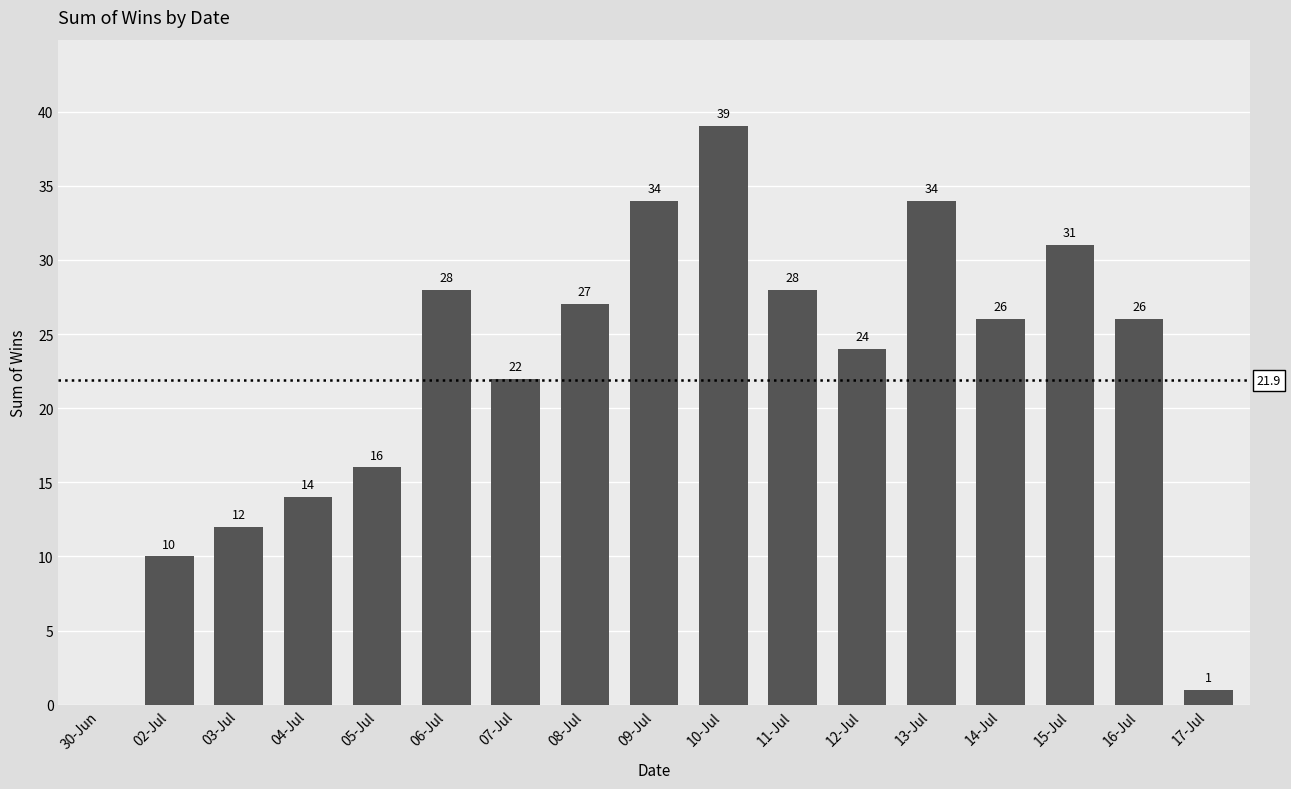

What is the difference between the values at 13-Jul and 11-Jul?

6